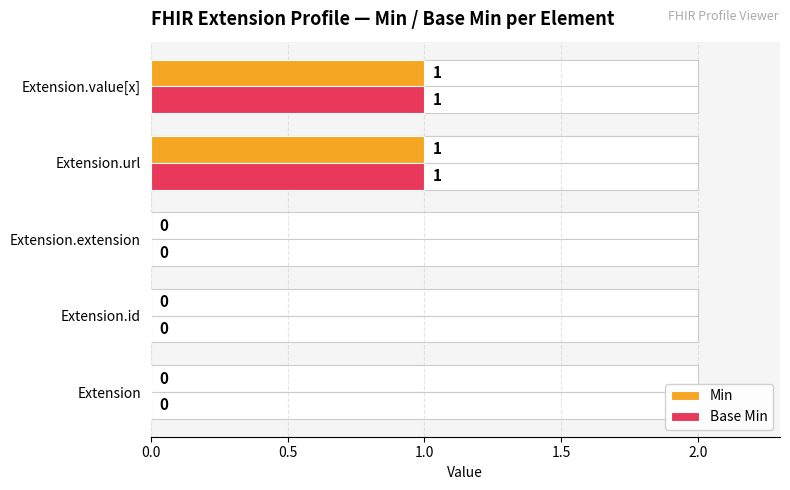

Which series has the largest total across all categories?

Min